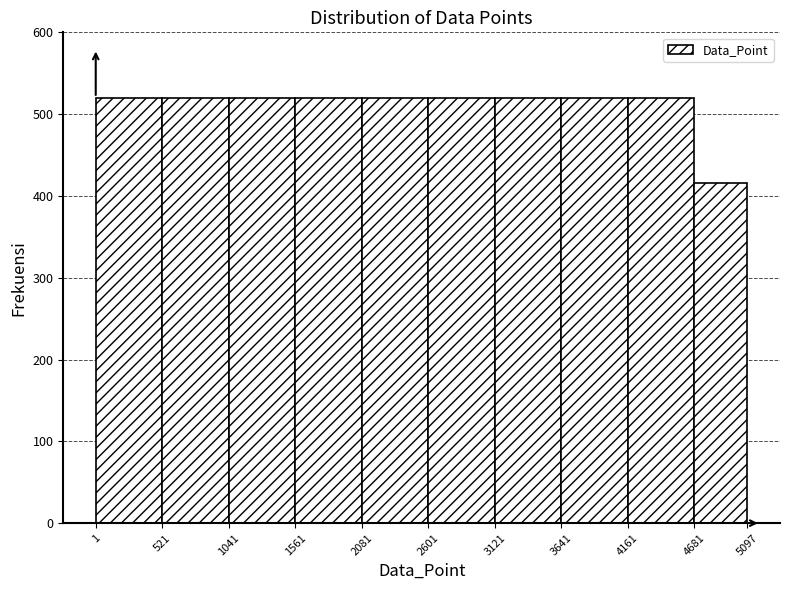

How tall is the bar that spans 521 to 1041 on the x-axis? The values are not printed on the chart, so give them approximately, as read against the axis.

520